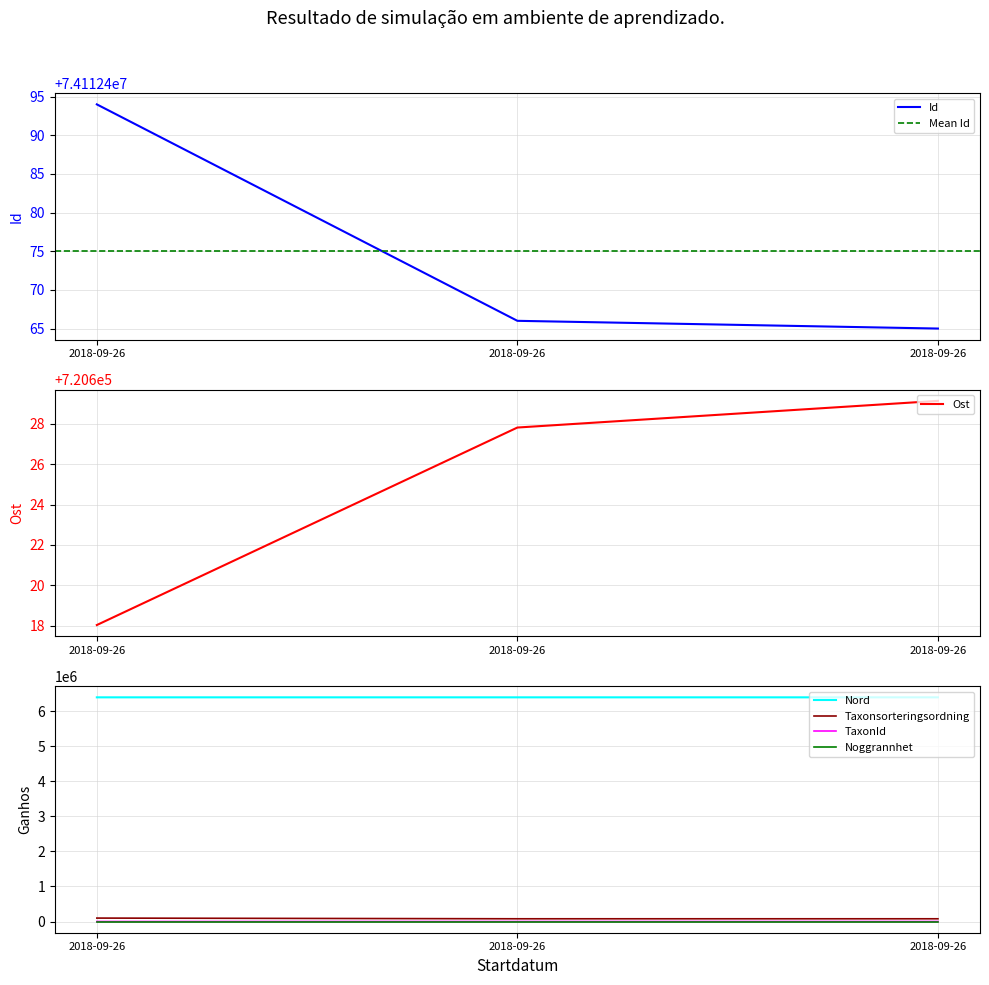

What is the value of the Nord point at the 2nd from the left?

6394256.2